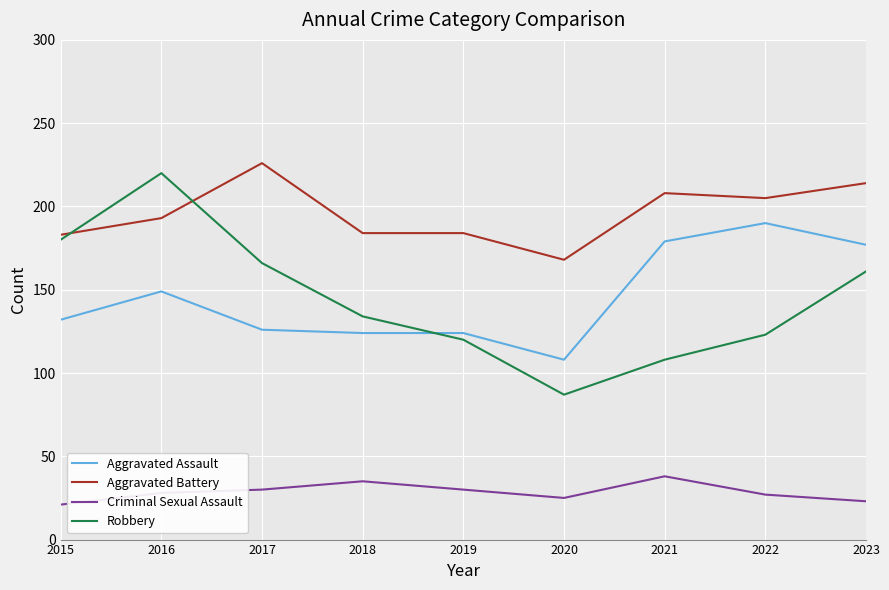

What is the difference between the Robbery values at 2021 and 2019?

12